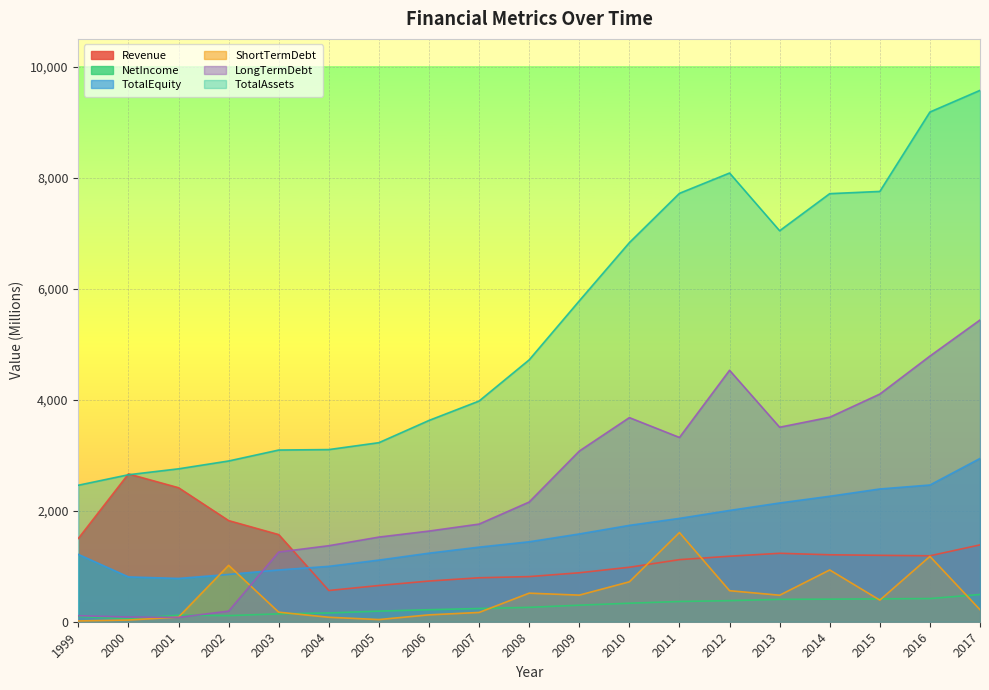

What is the sum of the LongTermDebt values at 2011 and 2008?

5476.2